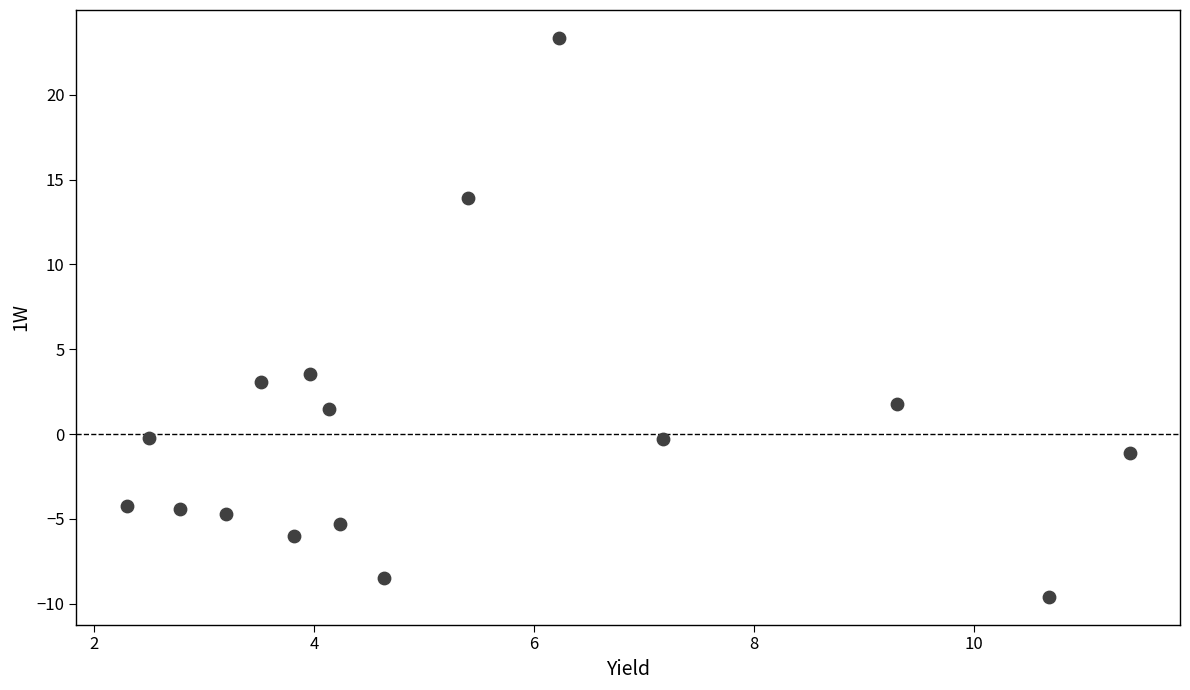

What is the range of X values (max minus min)?

9.1